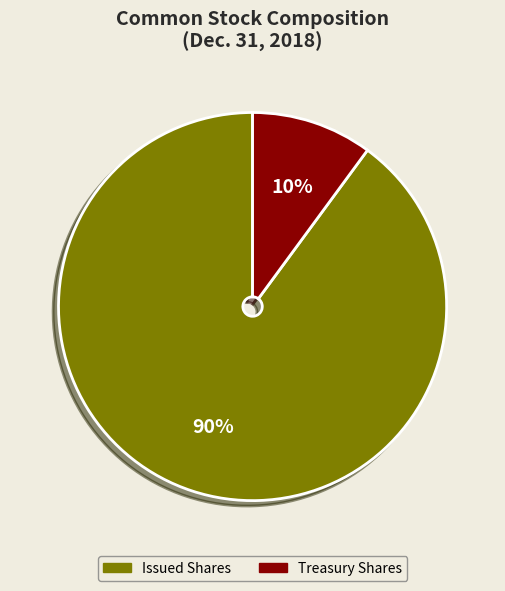

To the nearest percent, what is the average slice percentage?

50%